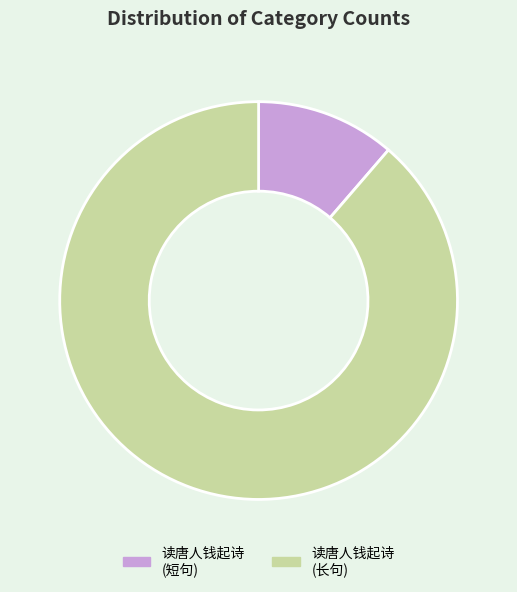

Approximately how many times larger is the value at 读唐人钱起诗 (长句) compared to 读唐人钱起诗 (短句)?

7.8